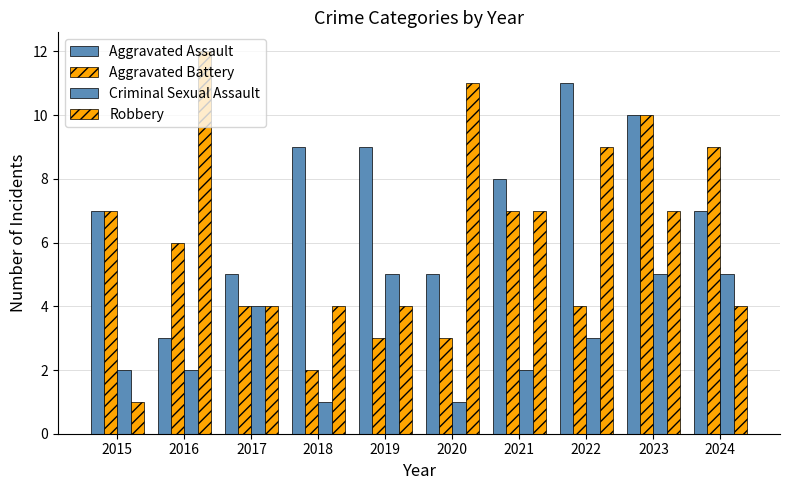

How many series are shown in this chart?

4